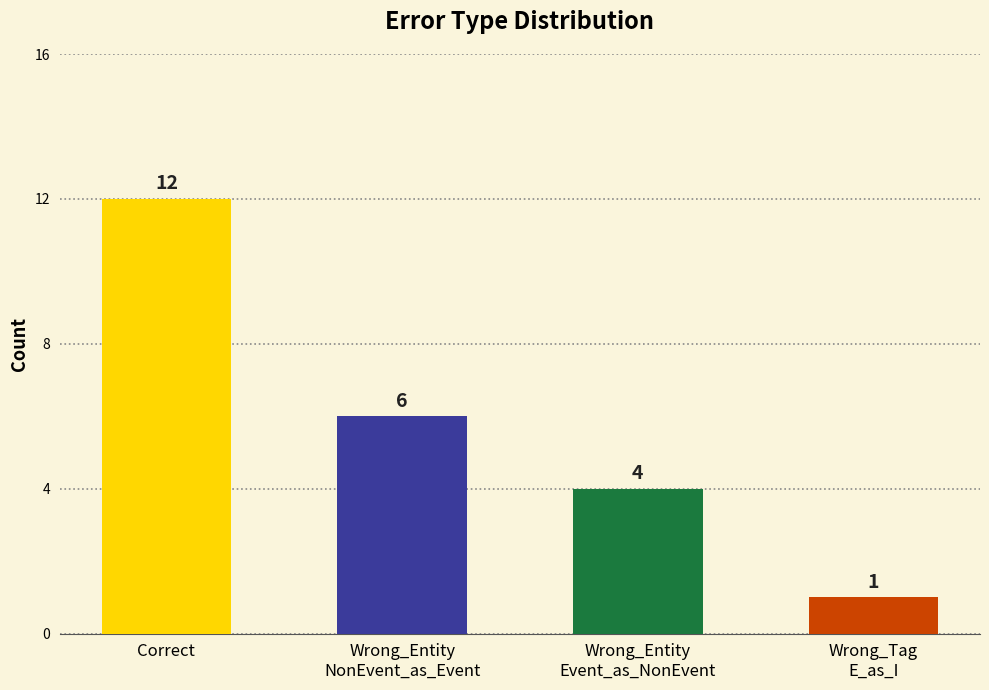

What position from the left is Wrong_Tag
E_as_I?

4